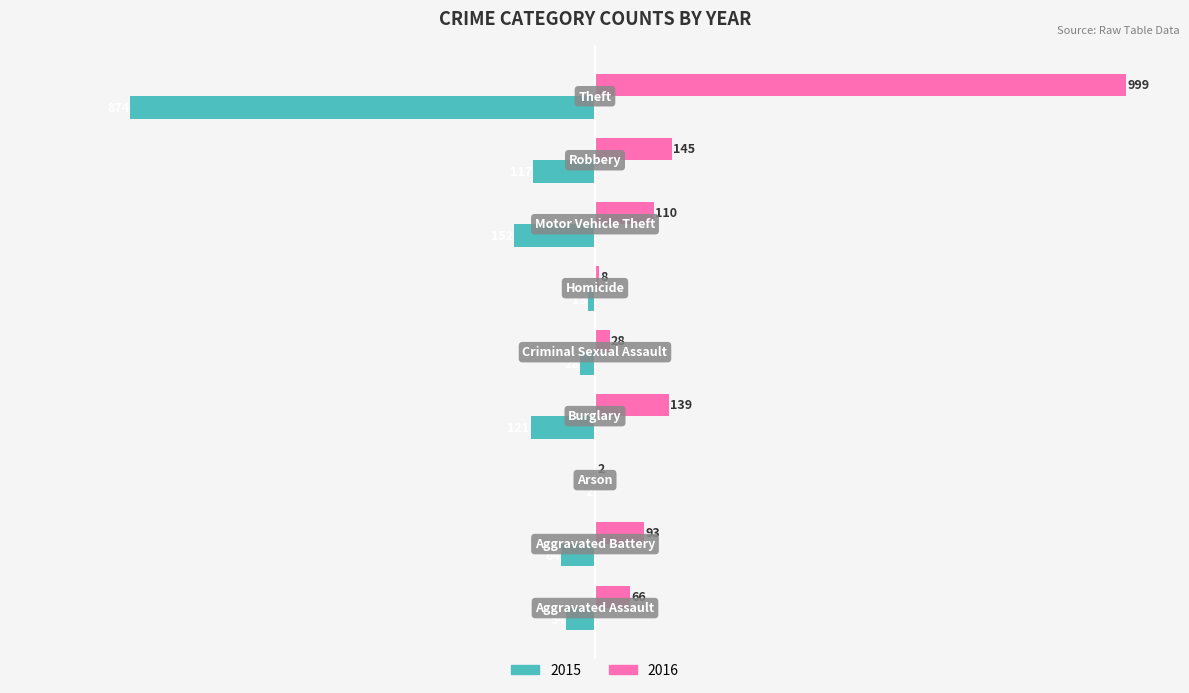

Which series has the largest total across all categories?

2016